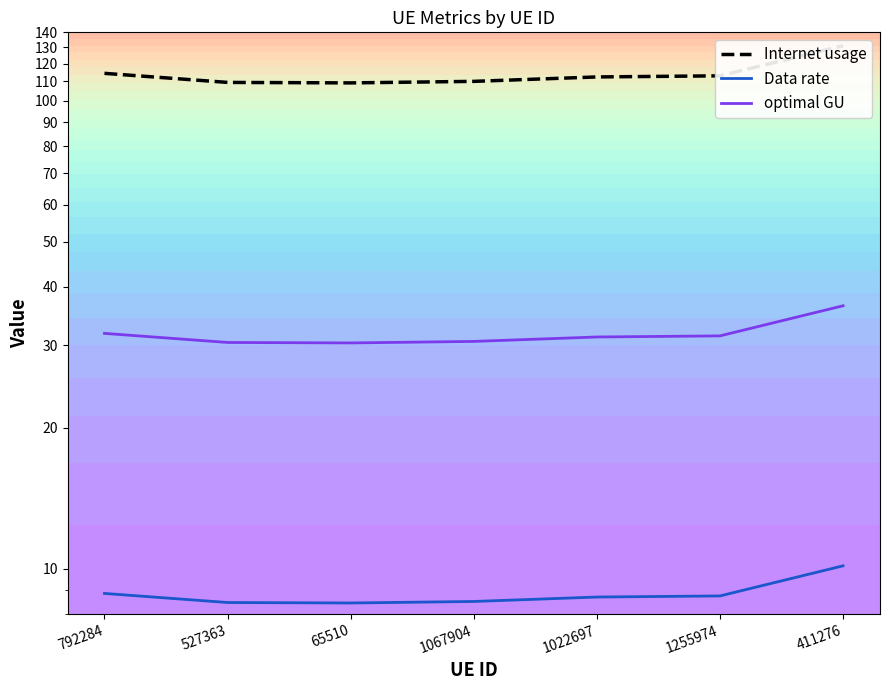

List the labels in order of Internet usage value, largest first.

411276, 792284, 1255974, 1022697, 1067904, 527363, 65510